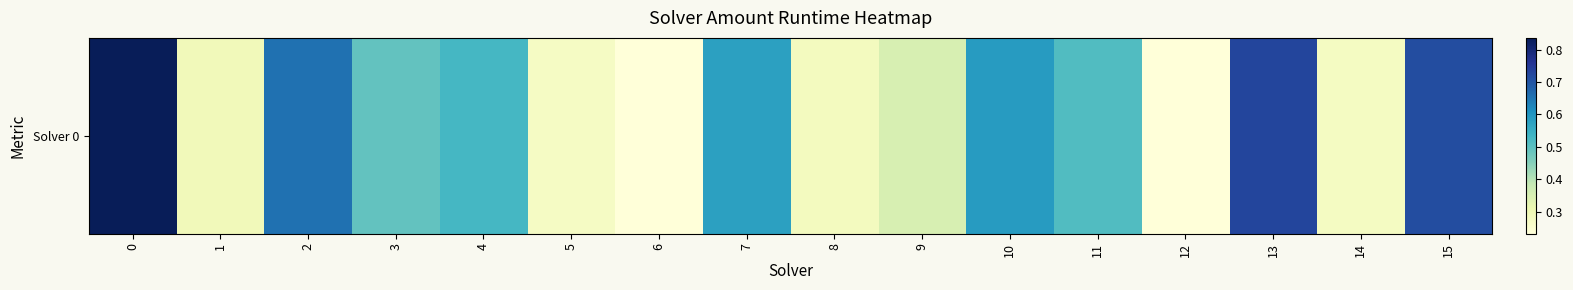

What is the average value?

0.5